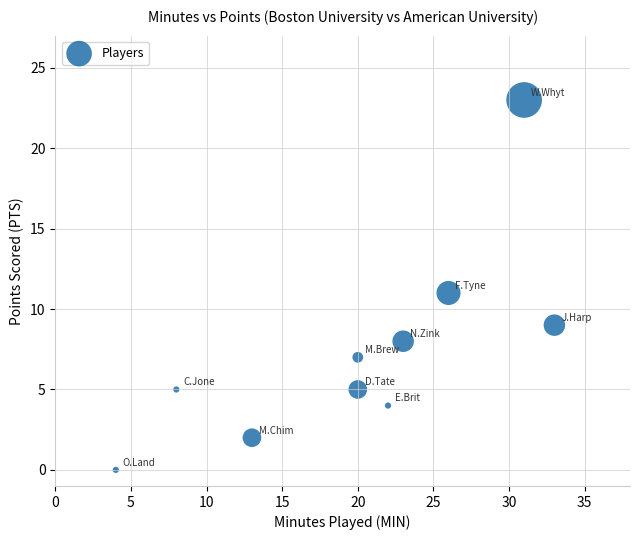

What is the average X value?

20